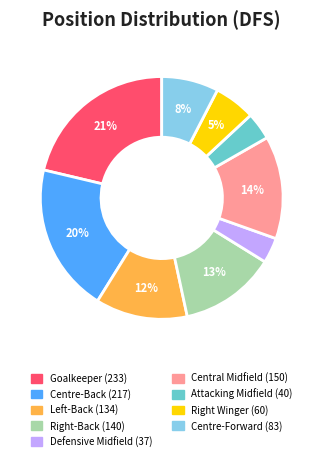

To the nearest percent, what is the difference between the largest and smallest slice percentages?

18%